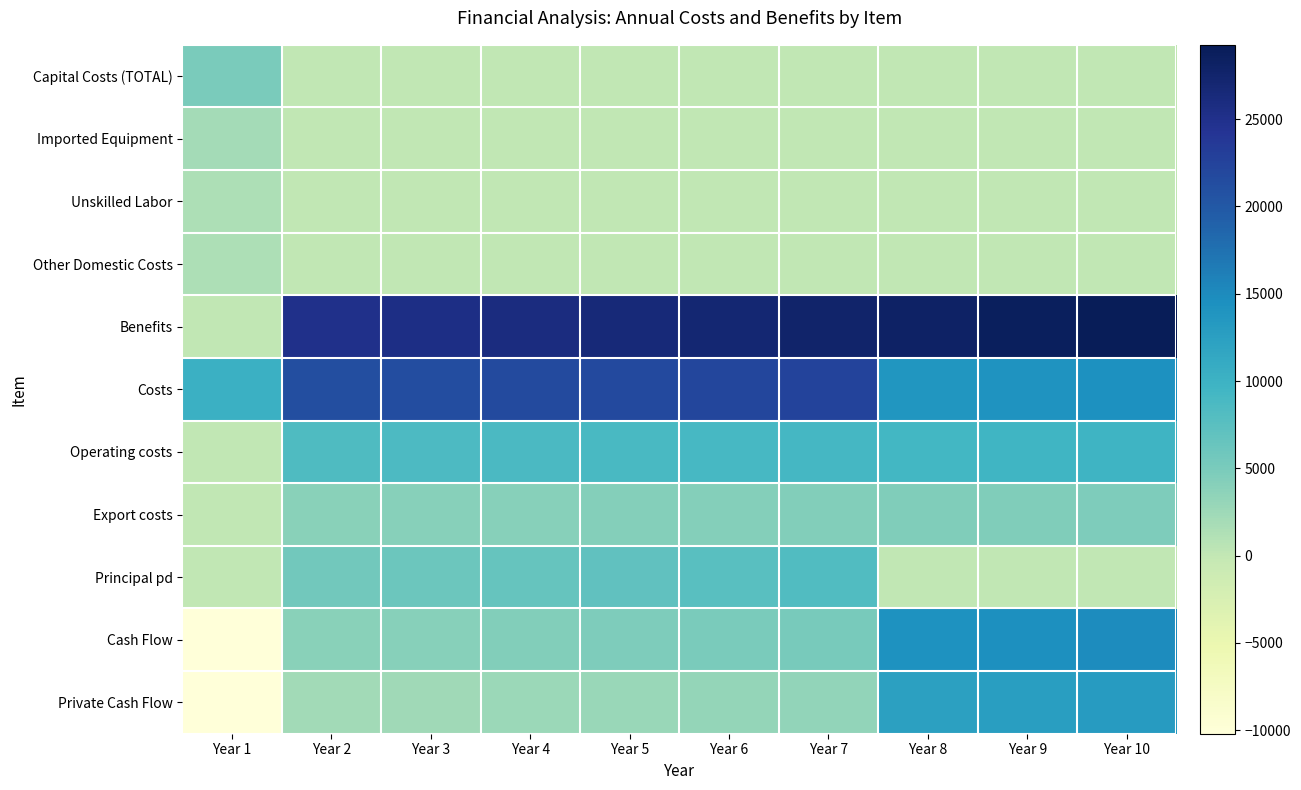

At which category does the chart reach its minimum across all series?

Year 1